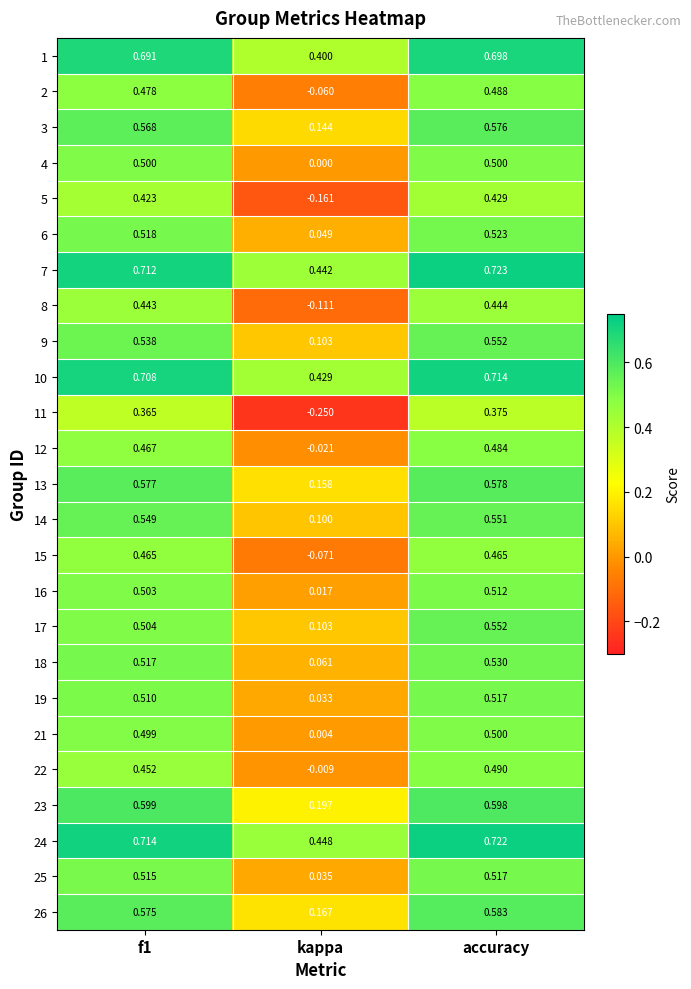

At which category is the sum across all series the highest?

accuracy